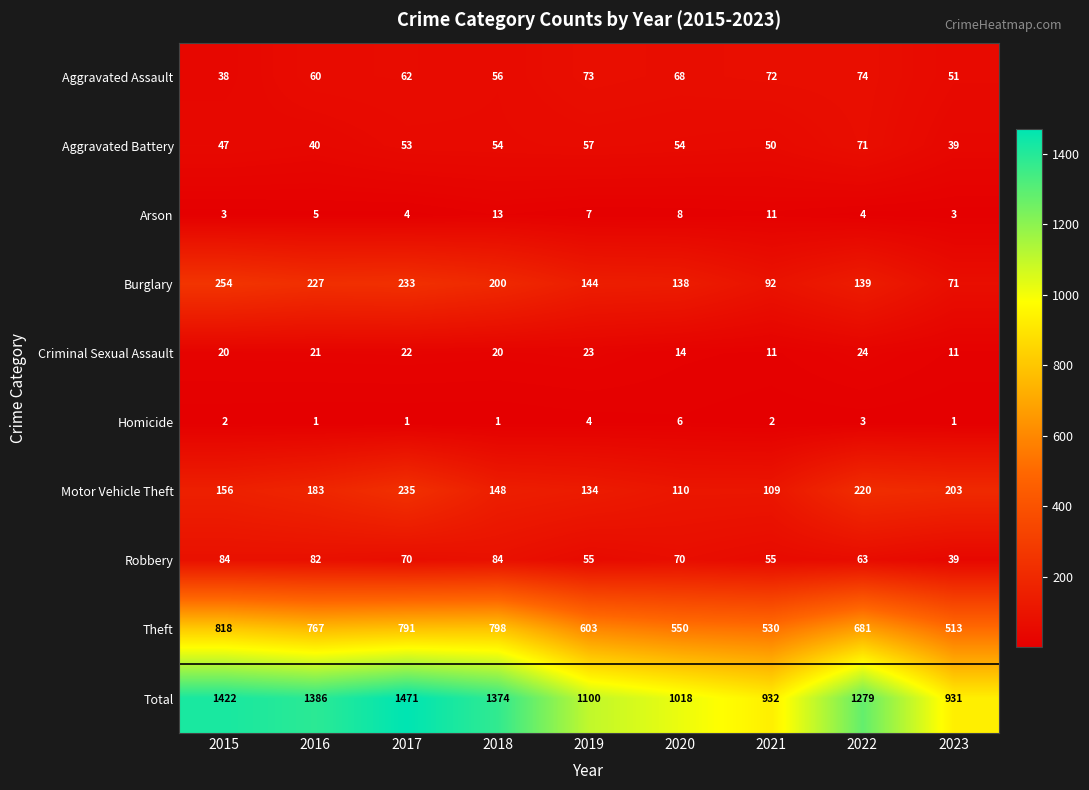

At which category is the sum across all series the highest?

2017